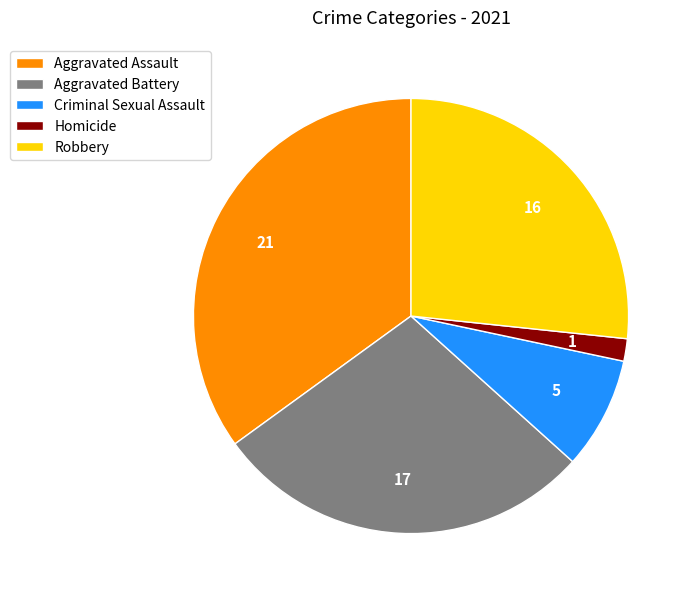

Does Criminal Sexual Assault account for over 50% of the chart?

No